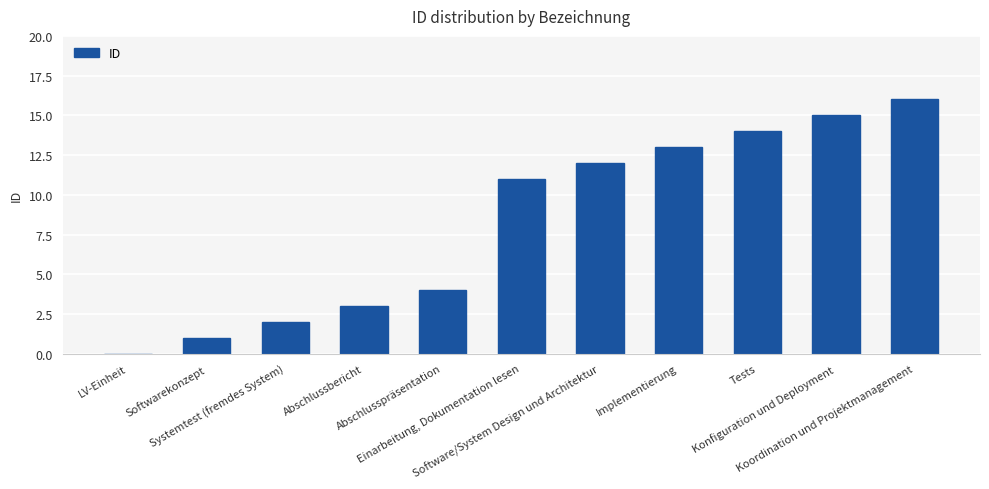

True or false: the data shows 16 at Koordination und Projektmanagement.

True